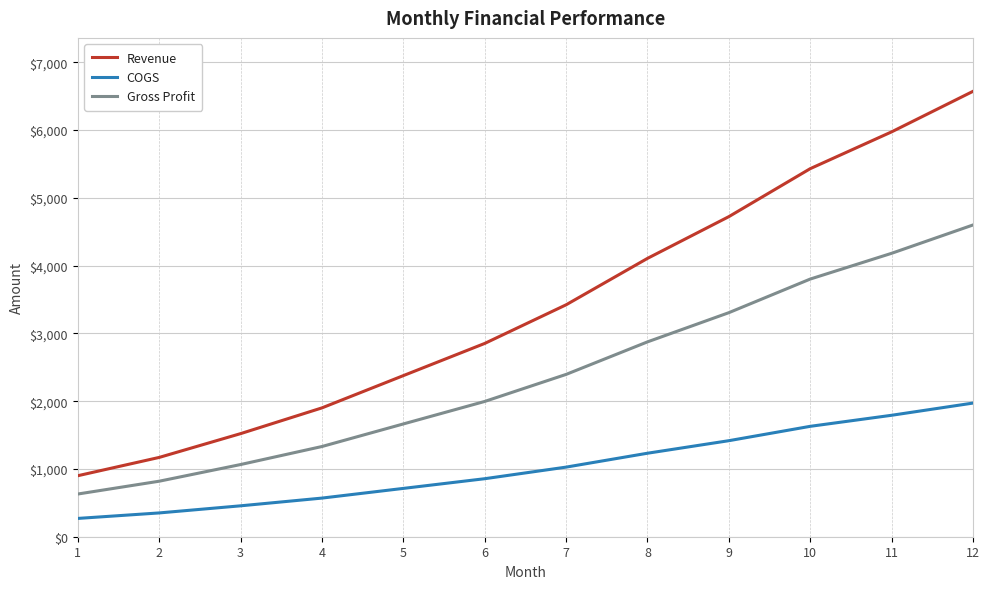

What value does the Revenue series have at 6, to the nearest 50?

2850